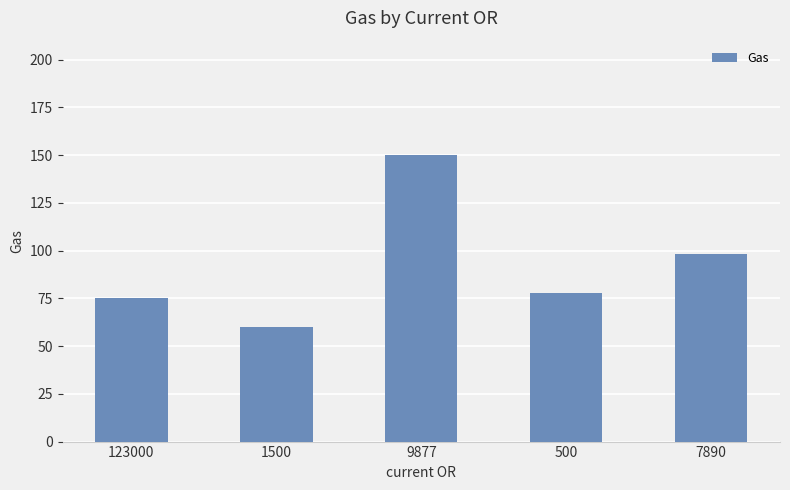

True or false: the data shows 49 at 9877.

False